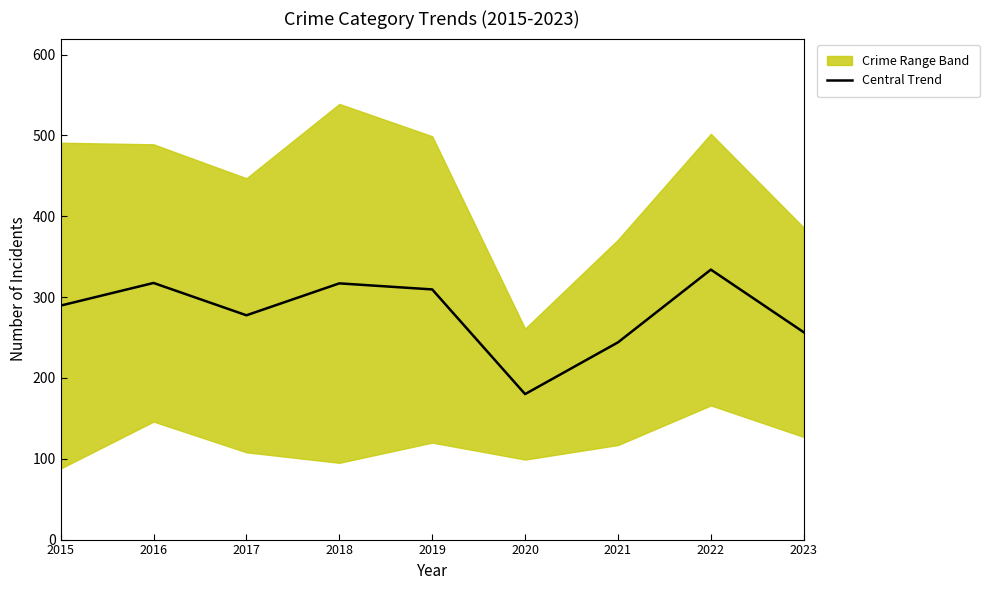

Count the number of categories in the chart.

9